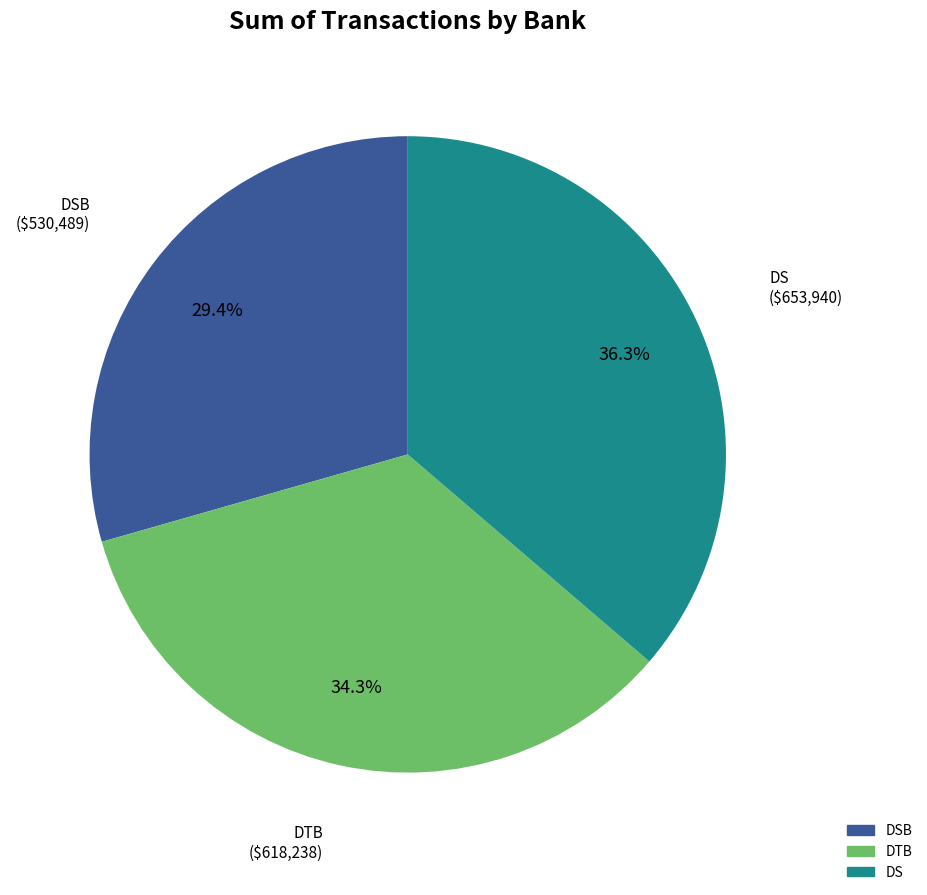

Is there any slice that represents more than half of the pie?

No